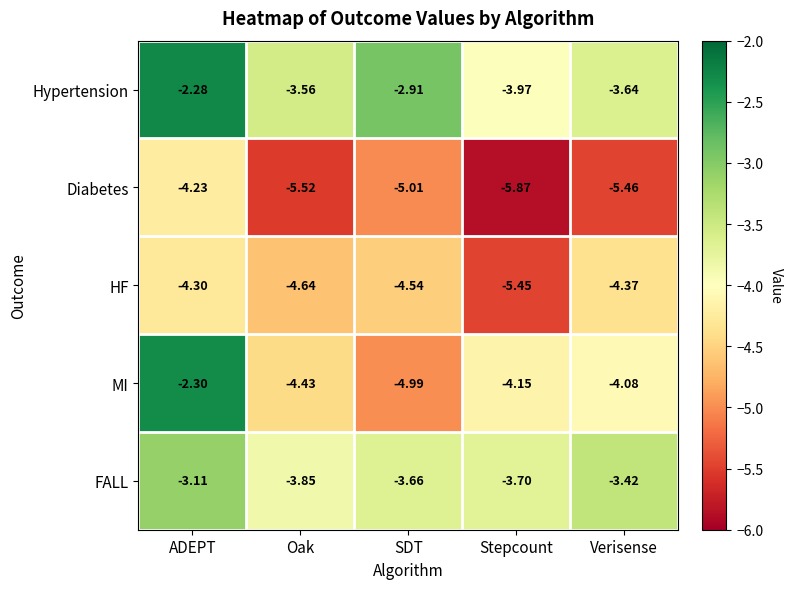

List the labels in order of Hypertension value, smallest first.

Stepcount, Verisense, Oak, SDT, ADEPT